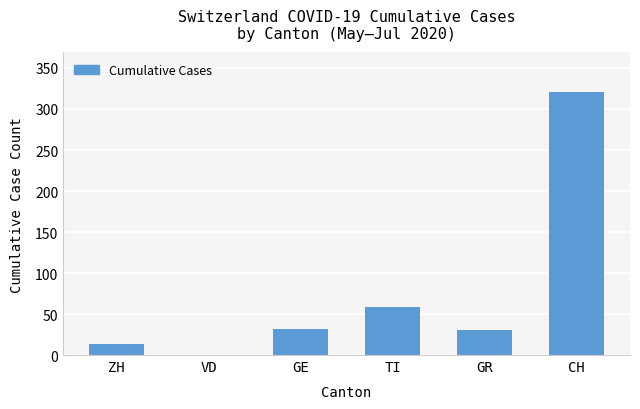

What is the greatest value displayed?

321